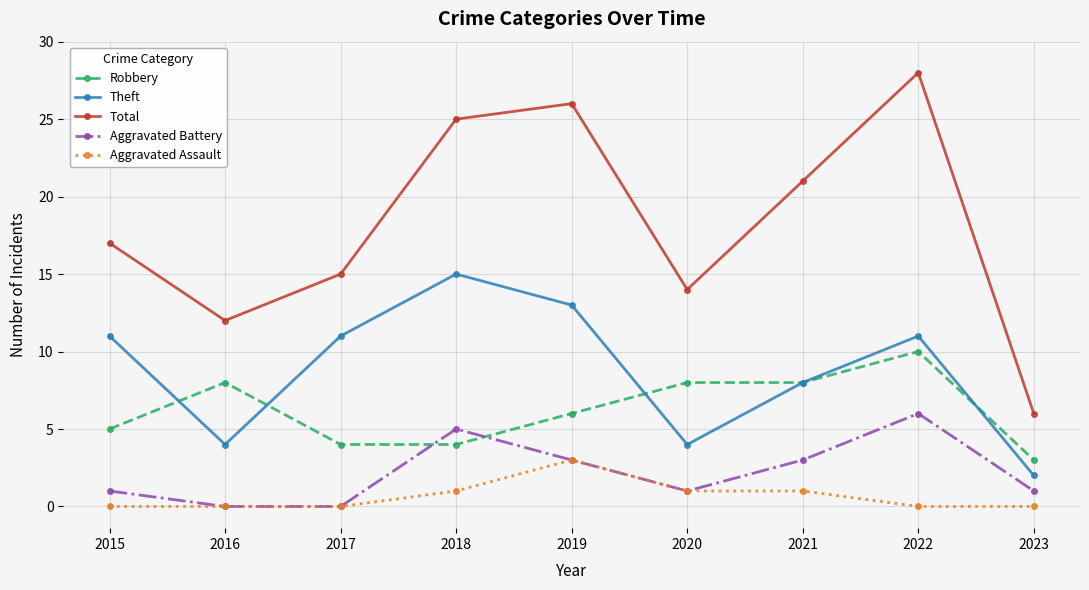

Which series changed the most between 2020 and 2021?

Total